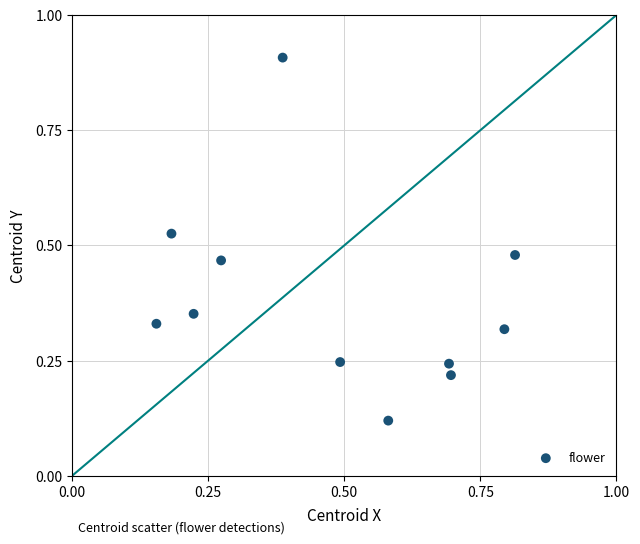

What is the range of Y values (max minus min)?

0.8